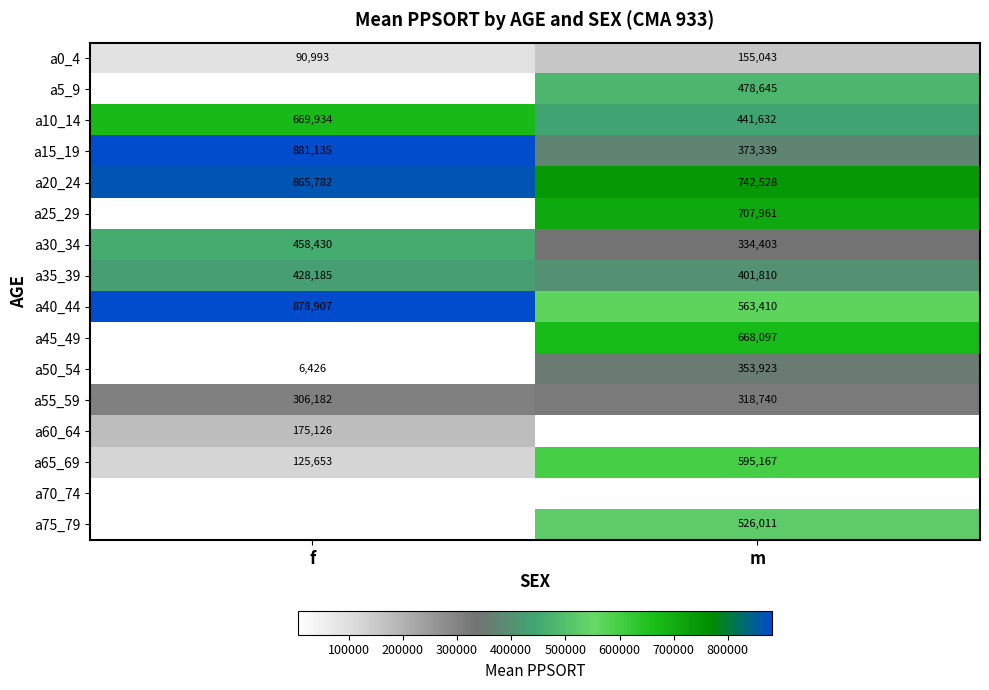

Where is a0_4 nearest to the value 123018?

f